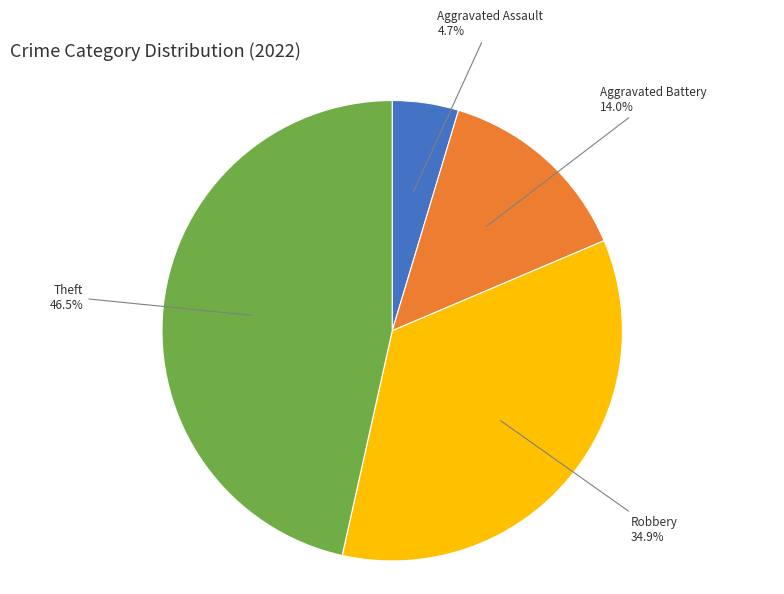

Rank the categories by value from lowest to highest.

Aggravated Assault, Aggravated Battery, Robbery, Theft